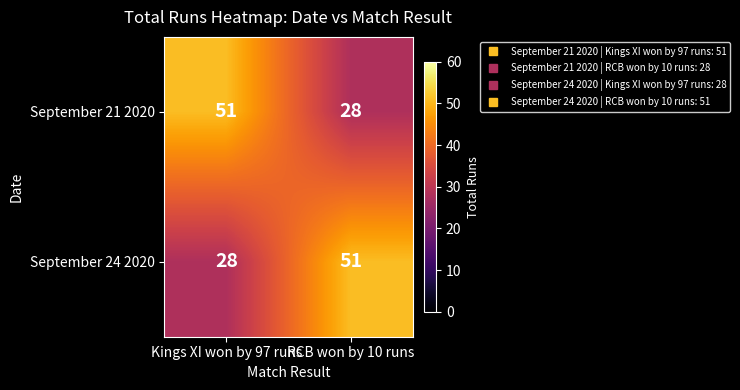

Is the value of September 21 2020 at Kings XI won by 97 runs greater than the value of September 24 2020 at Kings XI won by 97 runs?

Yes